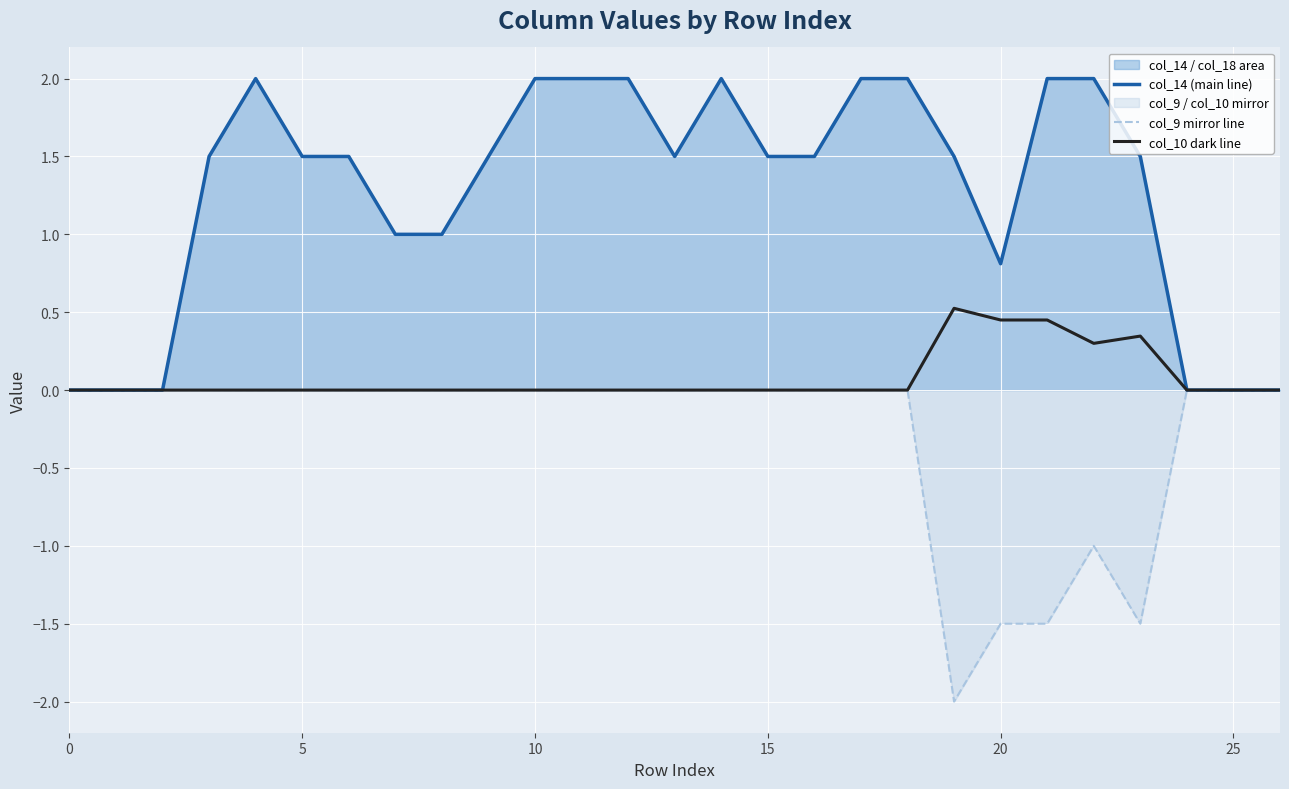

What is the lowest value of the col_9 mirror line series?

-2.0